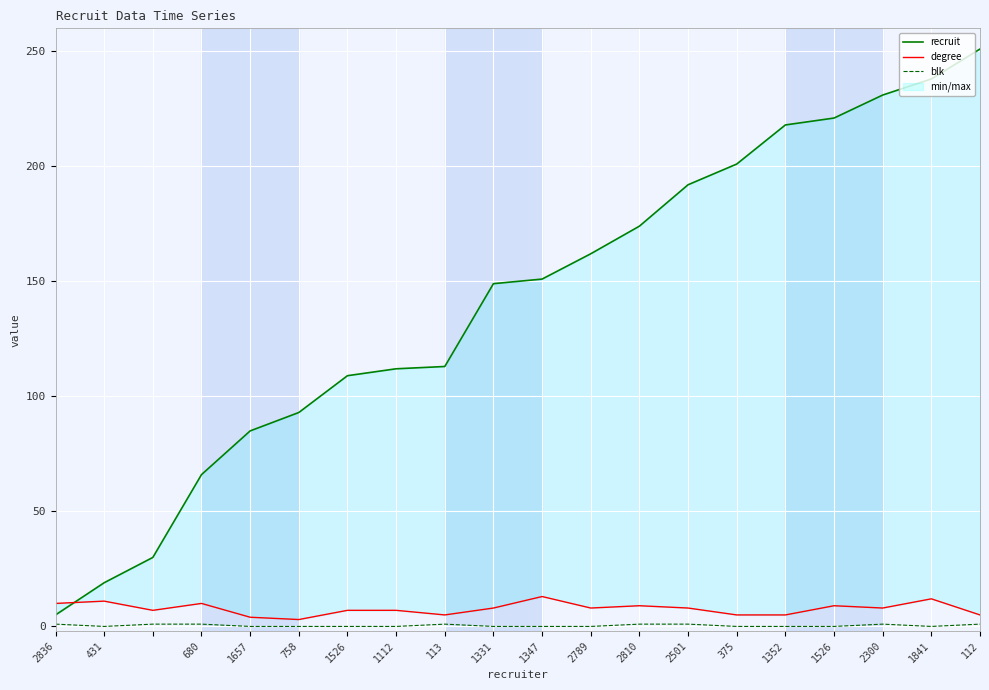

Which series has the widest spread of values?

recruit